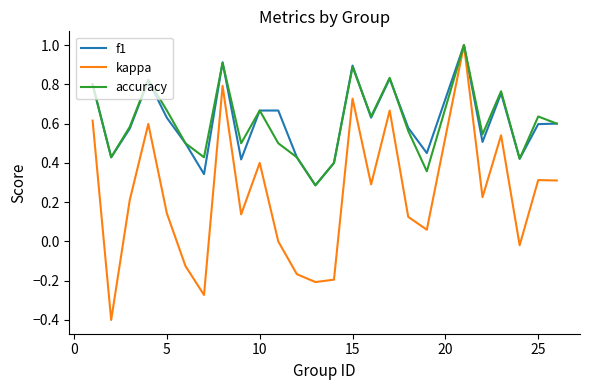

What is the highest value of the kappa series?

1.0